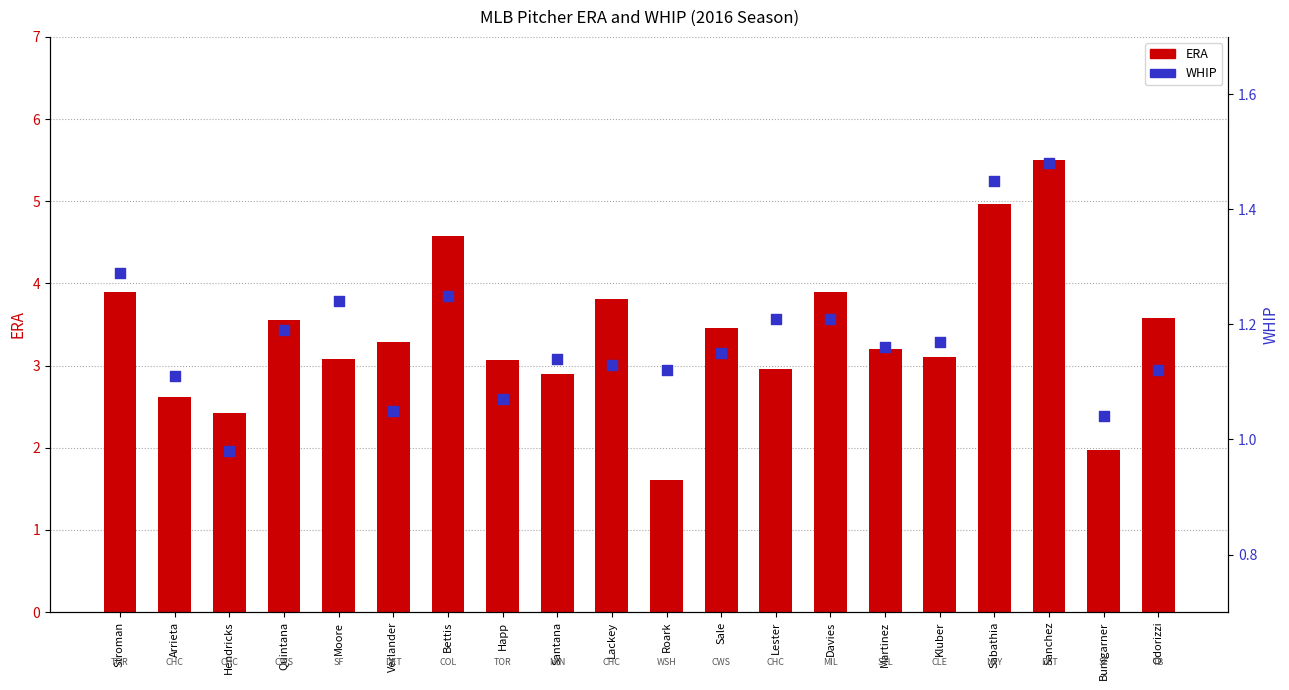

At how many categories does at least one series exceed 3?

14